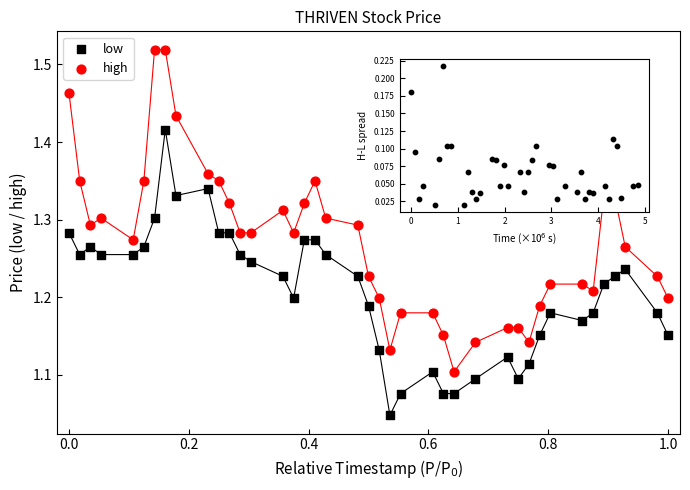

What are all the series names shown in the legend?

low, high